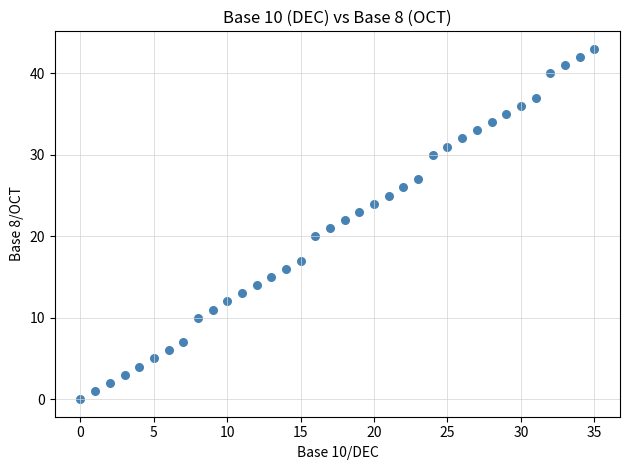

What is the range of Y values (max minus min)?

43